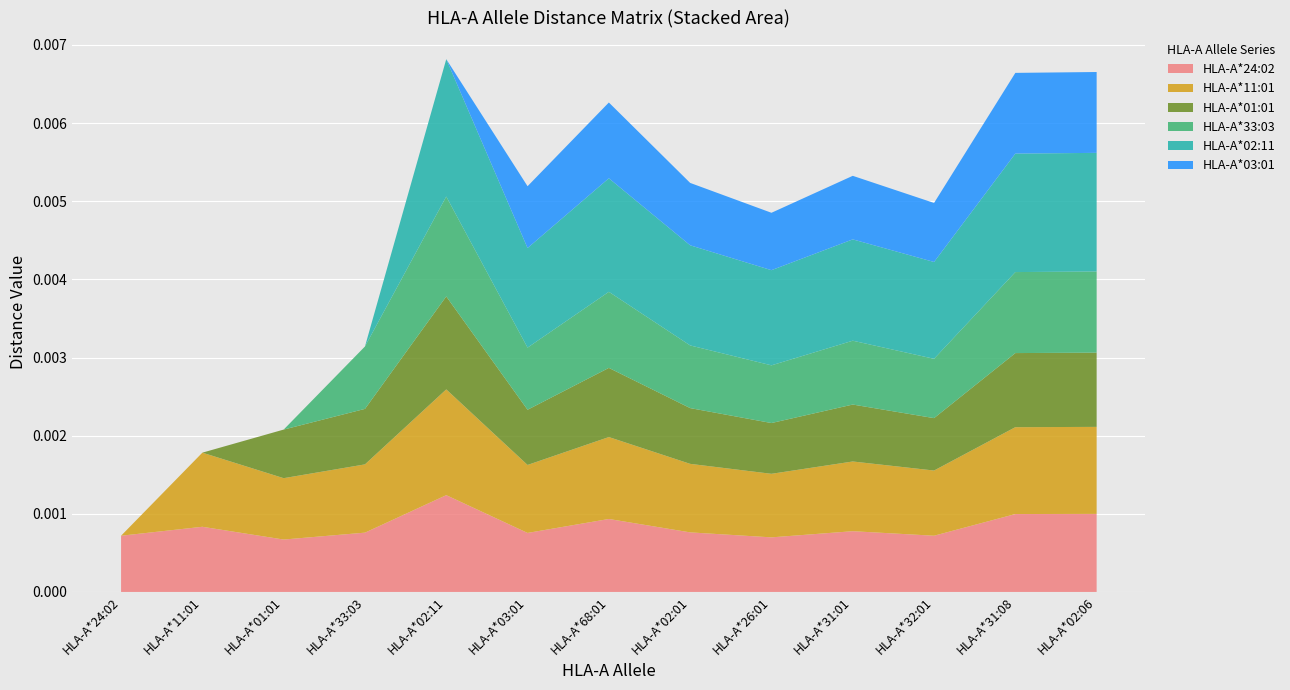

At which label does HLA-A*24:02 reach its peak?

HLA-A*02:11